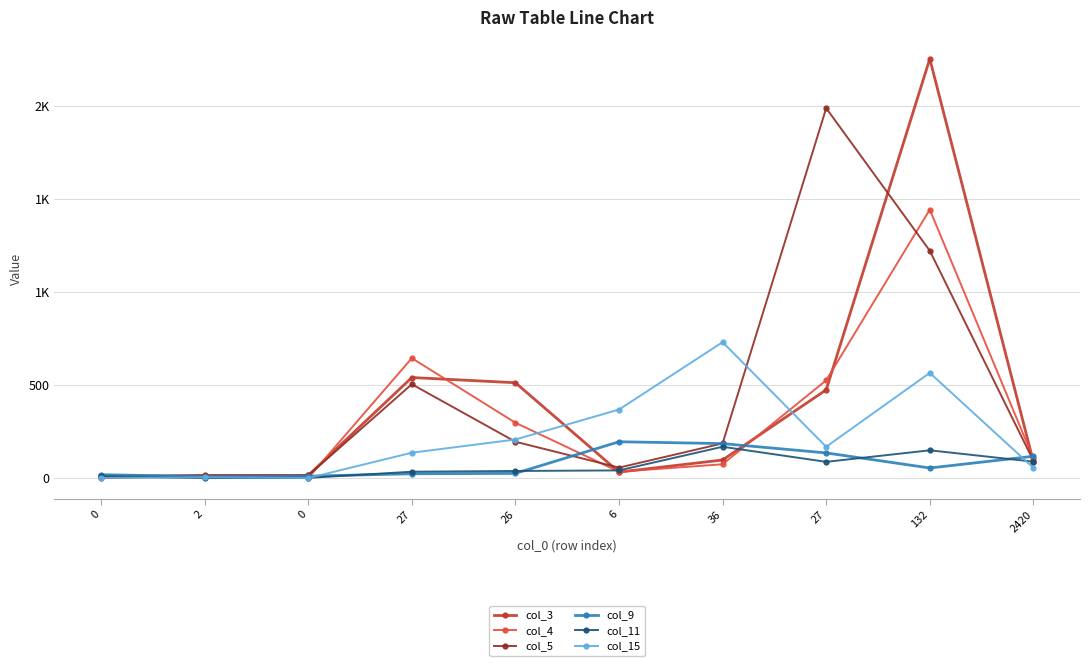

Is this an area chart (filled region under the line)?

No